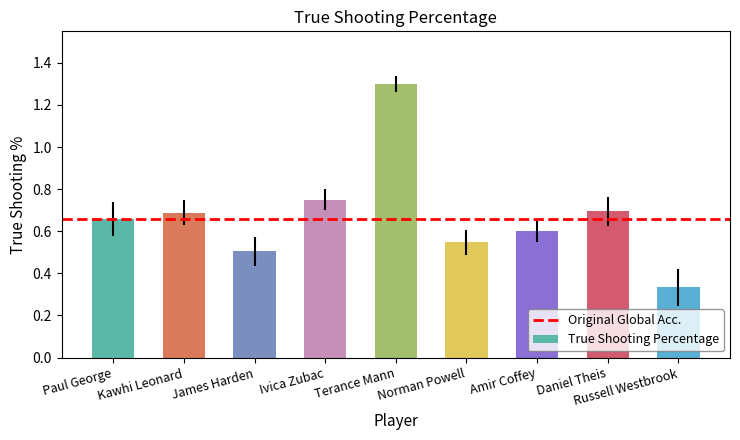

Are the bars horizontal?

No